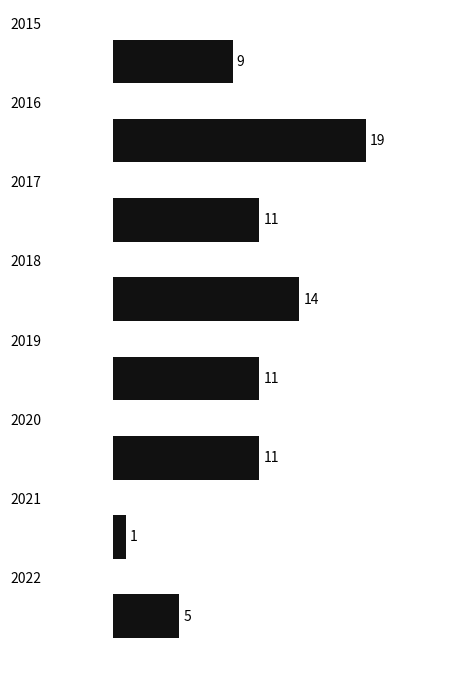

How many bars are there in total?

8